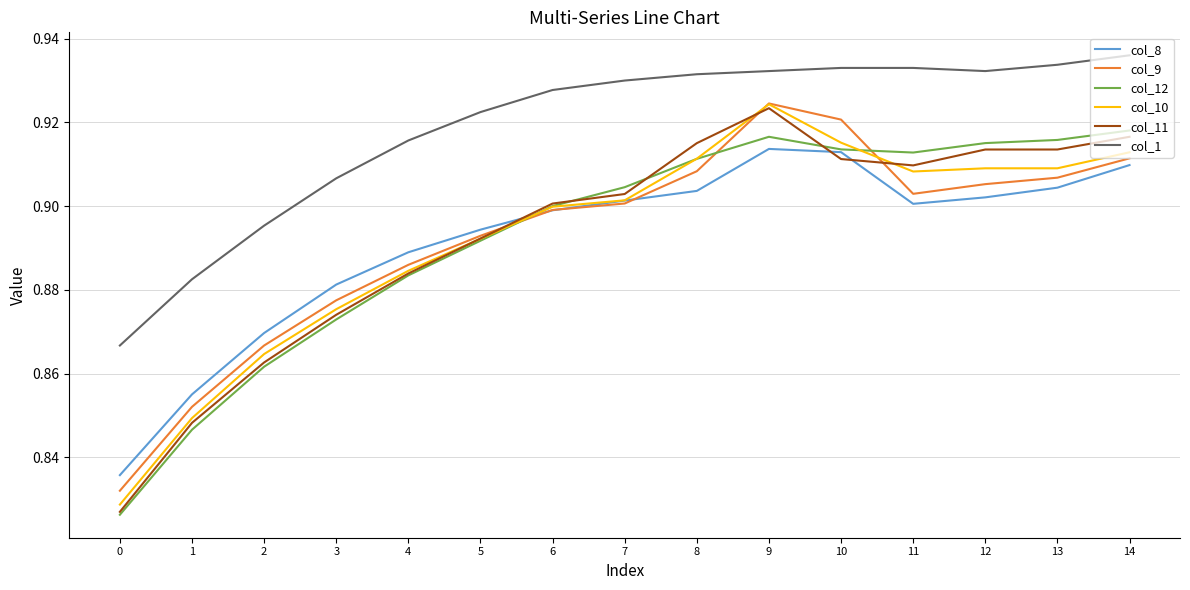

How many interior local peaks does the col_8 series have?

1